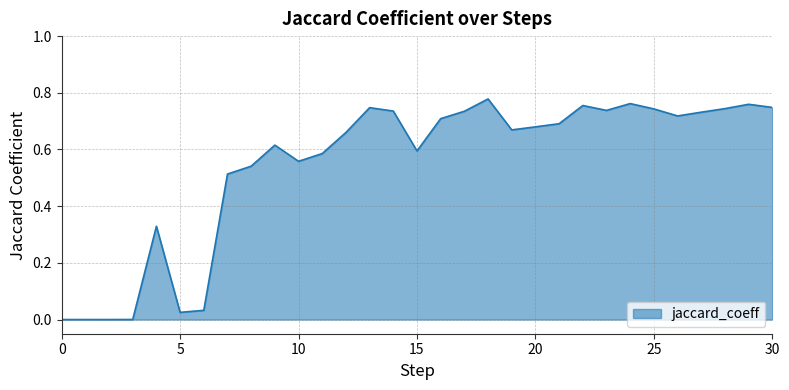

What is the greatest value displayed?

0.8